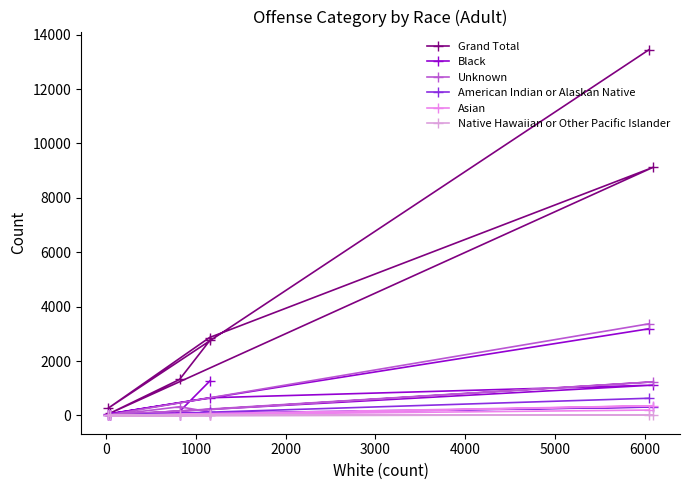

Does the chart have visible grid lines?

No